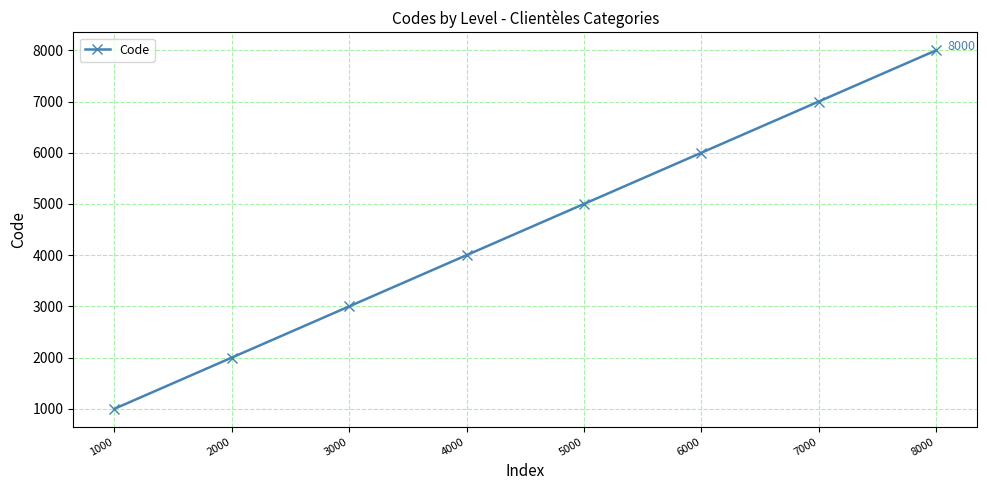

What is the average value?

4500